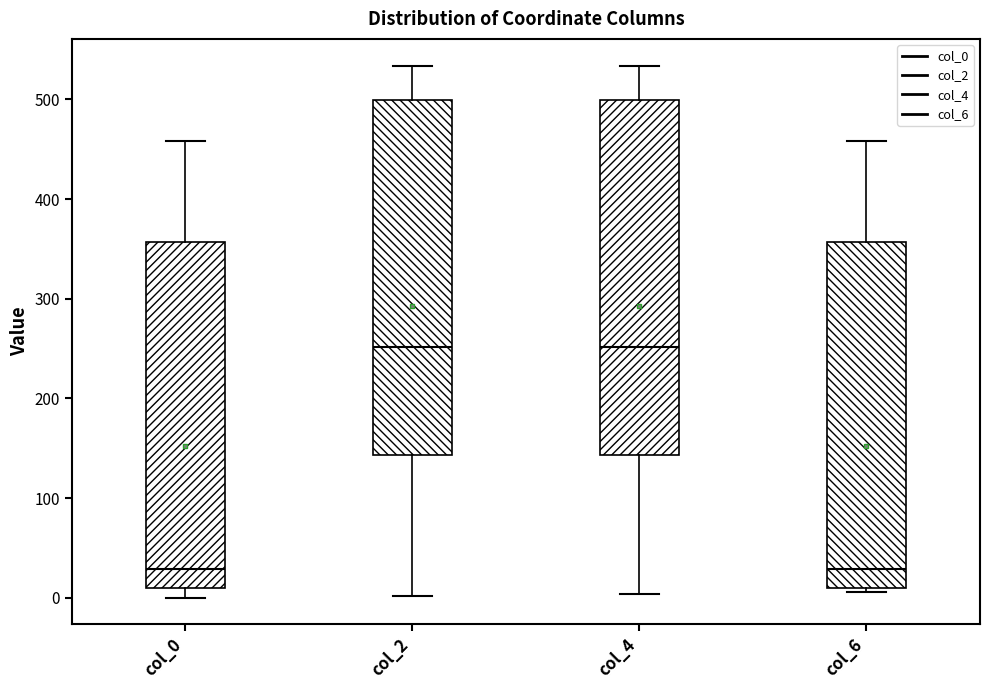

Reading left to right, read every box against the y-axis: the position of its median line, the range the box covers, and the ends of its whiskers. The values are not printed on the chart, so give them approximately, as read against the axis.

col_0: median 30, box 10 to 360, whiskers 0 to 460
col_2: median 250, box 140 to 500, whiskers 0 to 530
col_4: median 250, box 140 to 500, whiskers 0 to 530
col_6: median 30, box 10 to 360, whiskers 10 (just below the box's lower edge) to 460